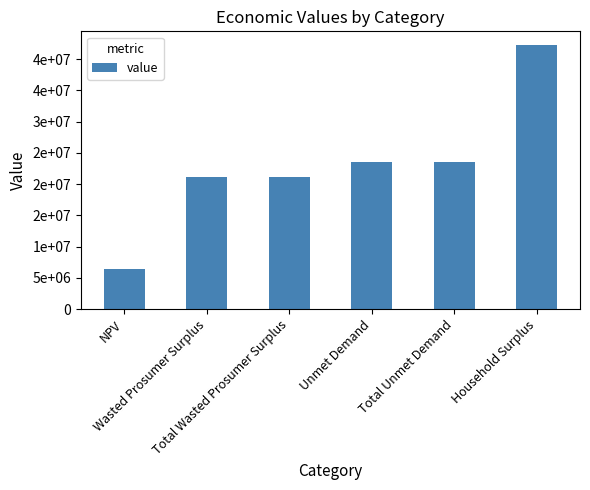

The value at Household Surplus is 42350932.1. True or false?

True